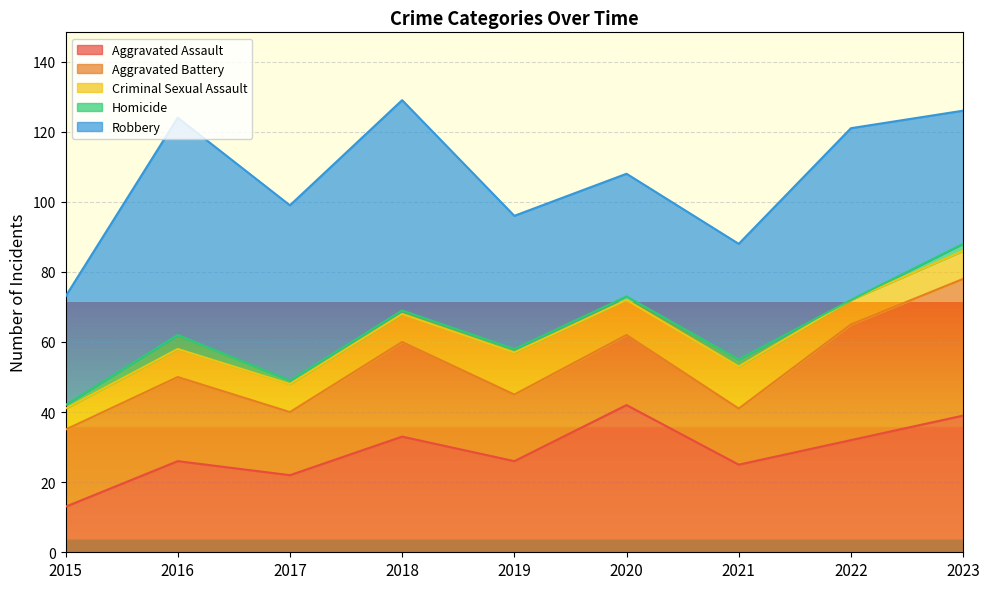

Count the number of data series in this chart.

5